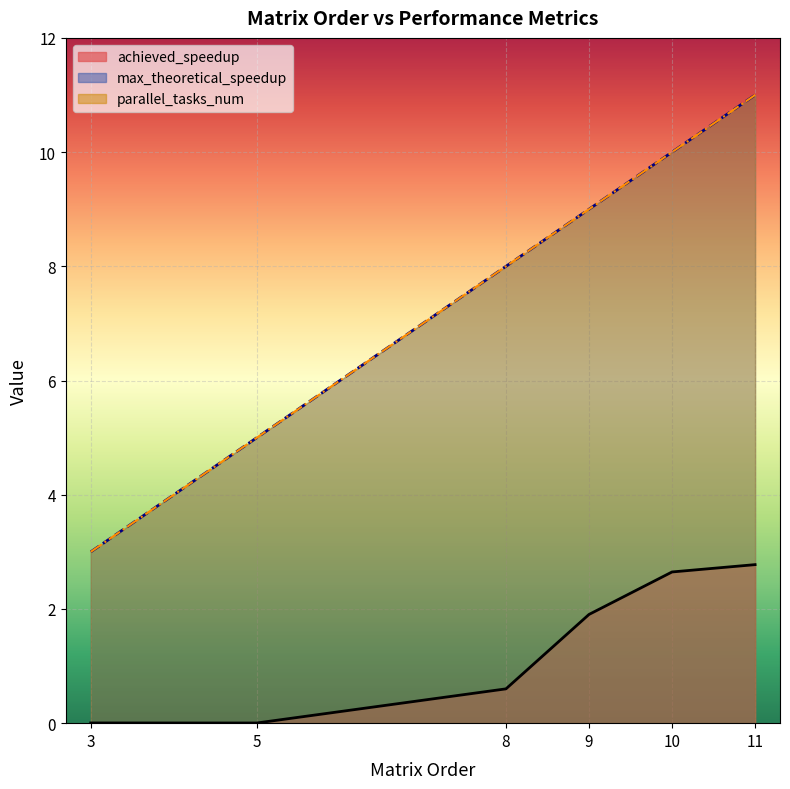

Which series changed the most between 10 and 11?

max_theoretical_speedup